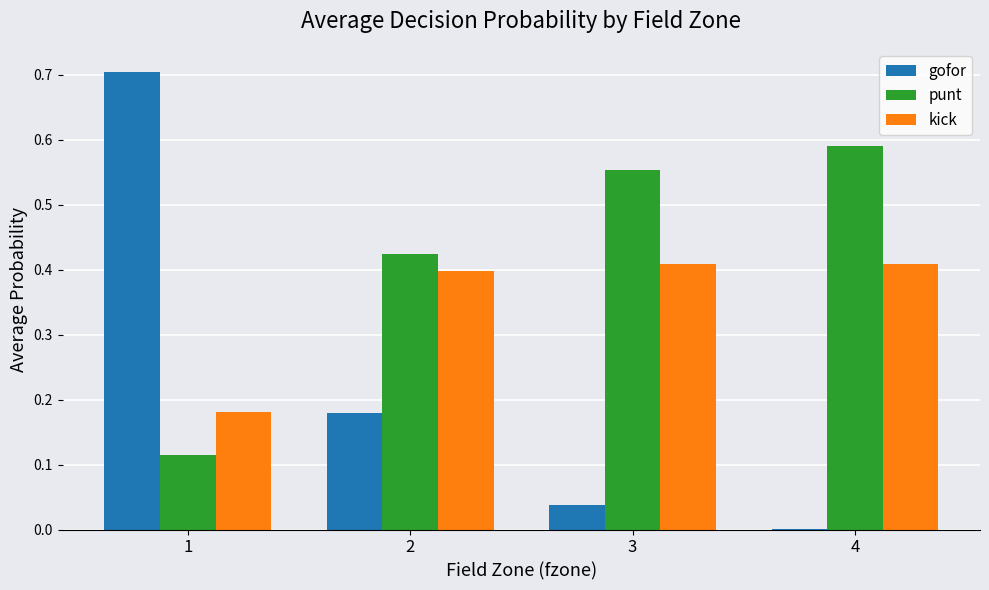

Where is punt nearest to the value 0?

1